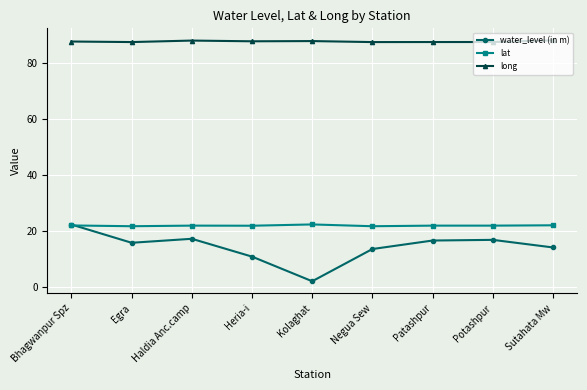

What is the maximum value shown in the chart?

88.1